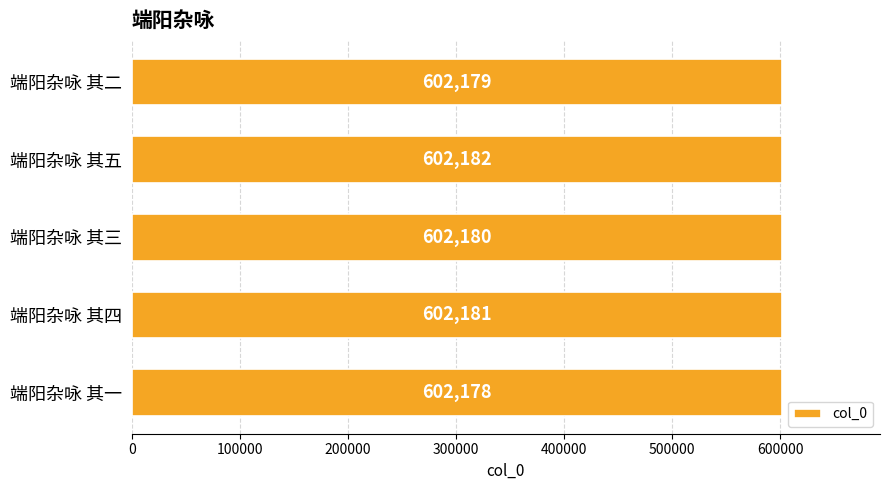

List the labels in order of value, largest first.

端阳杂咏 其五, 端阳杂咏 其四, 端阳杂咏 其三, 端阳杂咏 其二, 端阳杂咏 其一